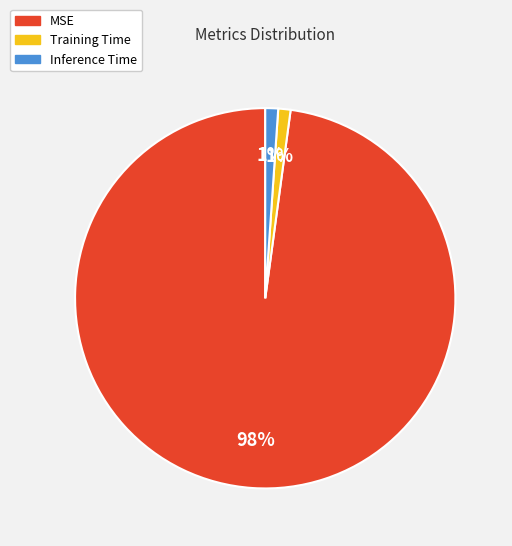

Is it true that Training Time is 1% of the pie?

True